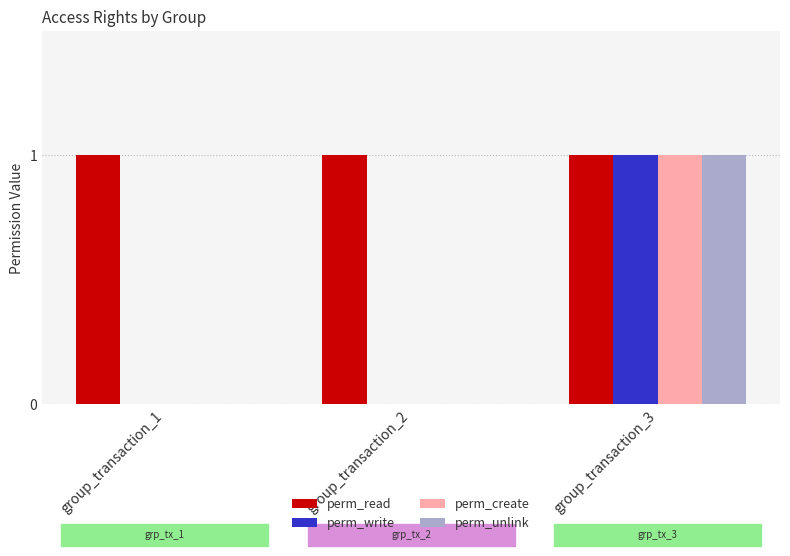

Which category has the highest value in the perm_write series?

group_transaction_3